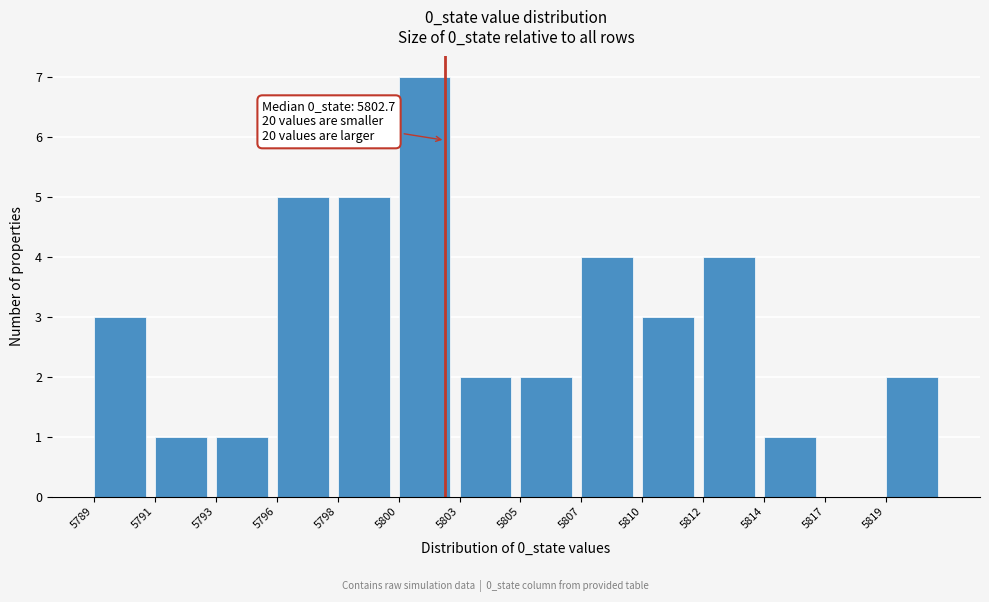

Reading left to right, what are all the values shown in this chart?

5789=3	5791=1	5793=1	5796=5	5798=5	5800=7	5803=2	5805=2	5807=4	5810=3	5812=4	5814=1	5817=0	5819=2